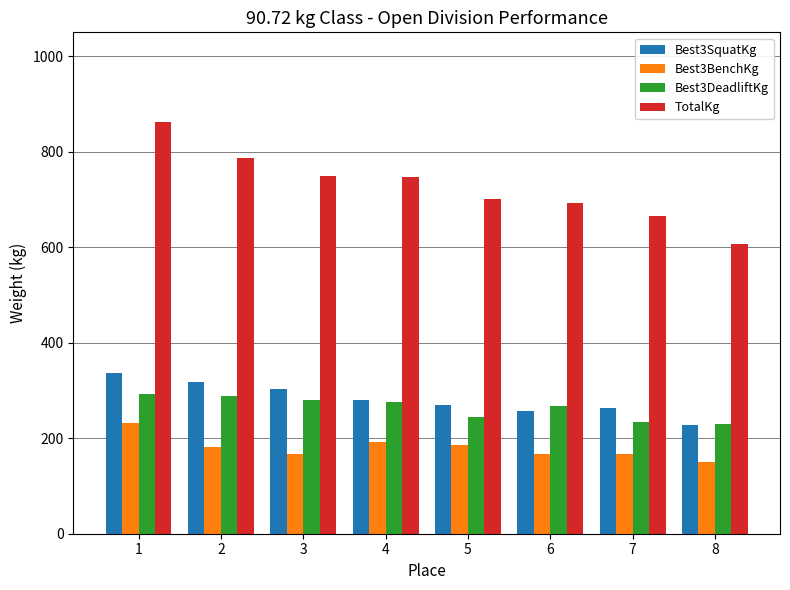

What is the greatest value displayed?

862.5